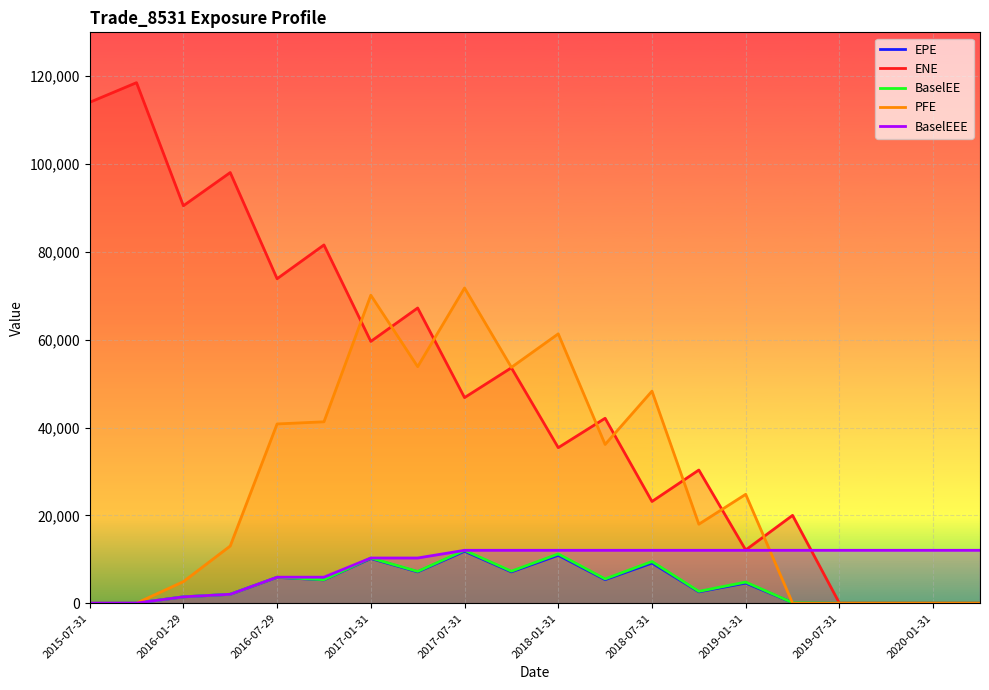

What is the greatest value displayed?

118538.0